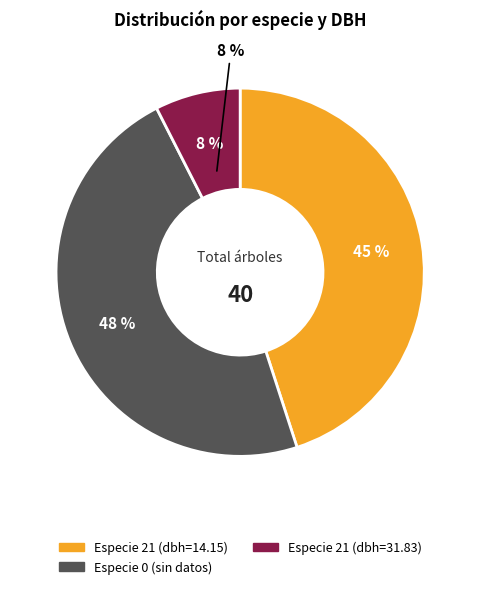

What is the smallest slice in the pie chart?

especie 31.83